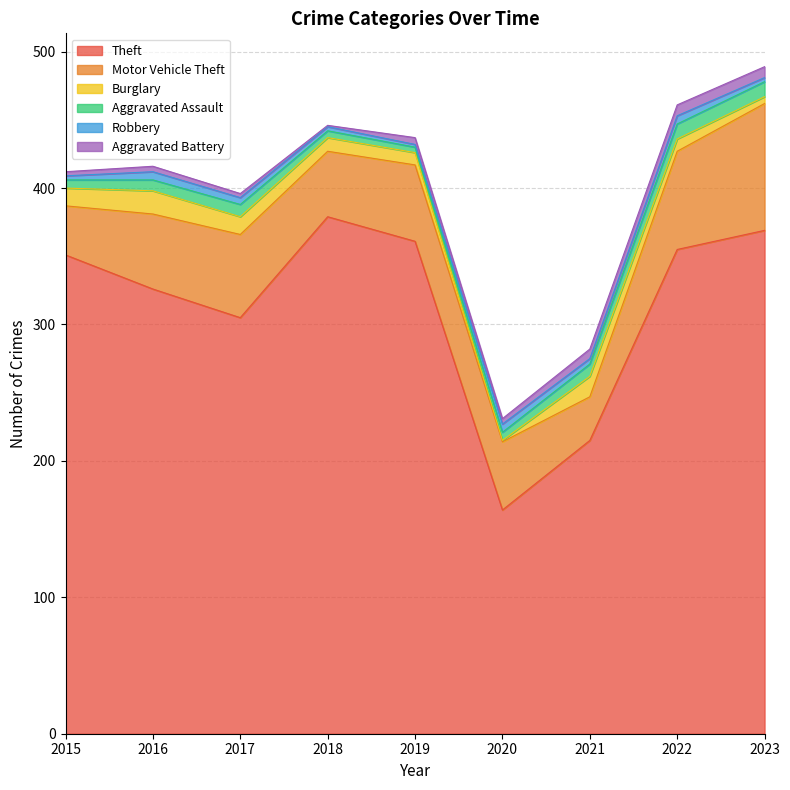

How many lines are shown in the chart?

6